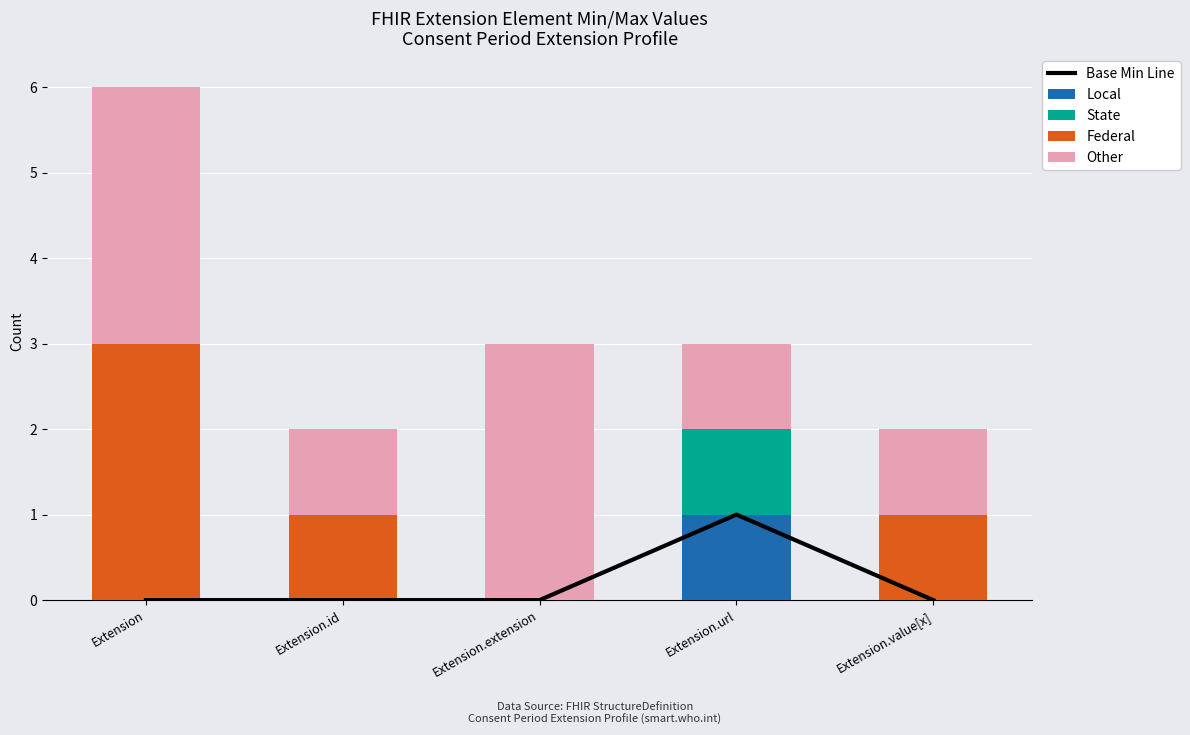

Which series has the widest spread of values?

Federal